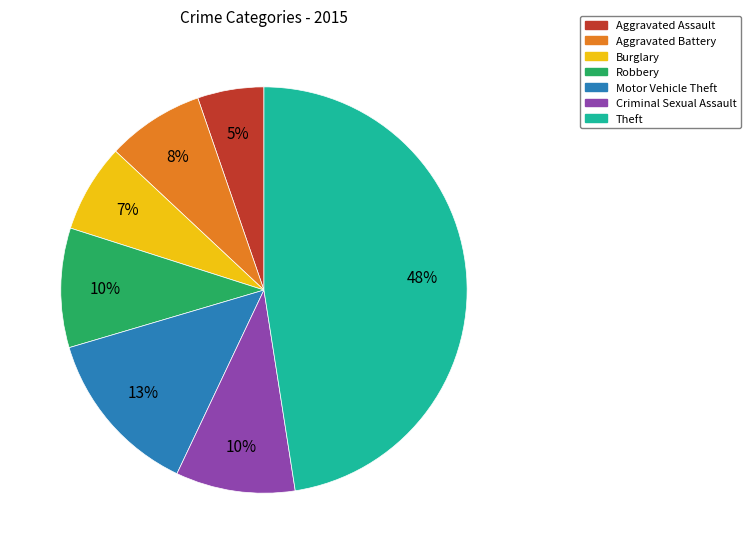

To the nearest percent, what is the combined percentage of Theft and Criminal Sexual Assault?

57%